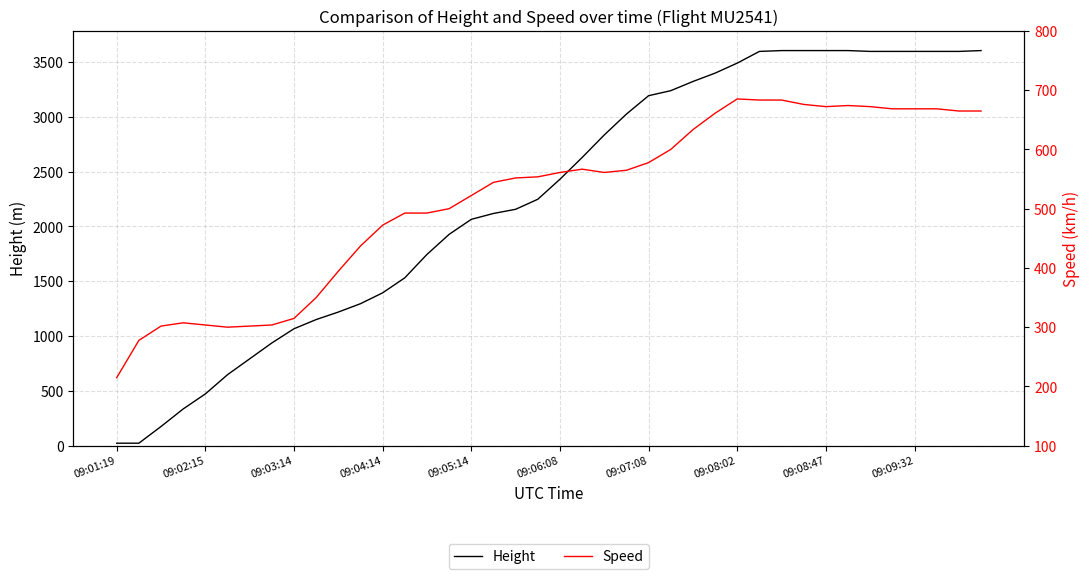

Which series ends up on top after the final intersection of Speed and Height?

Height